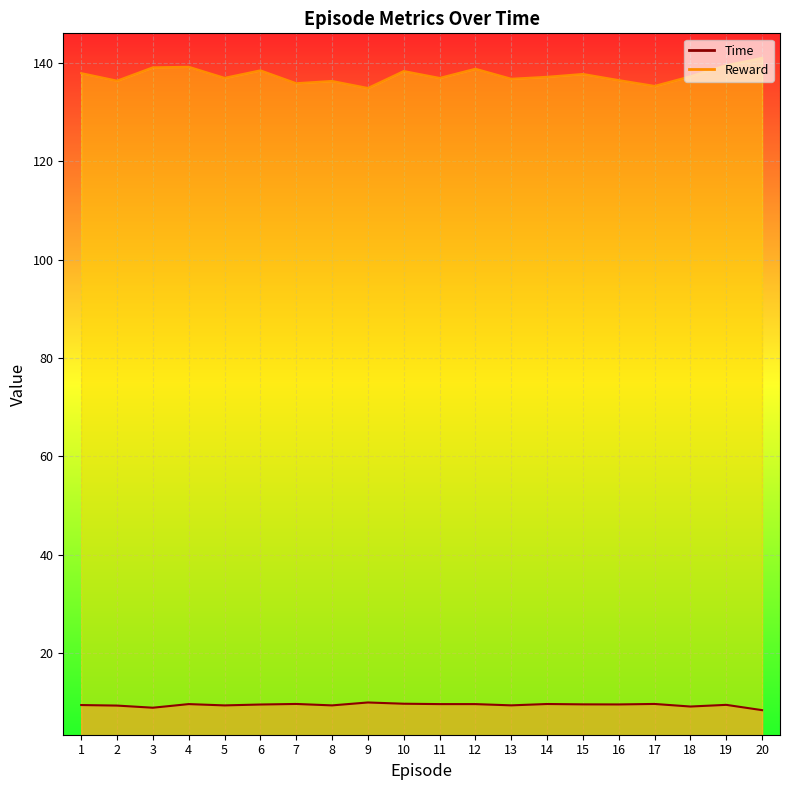

What is the total value across all series at 20?

149.4